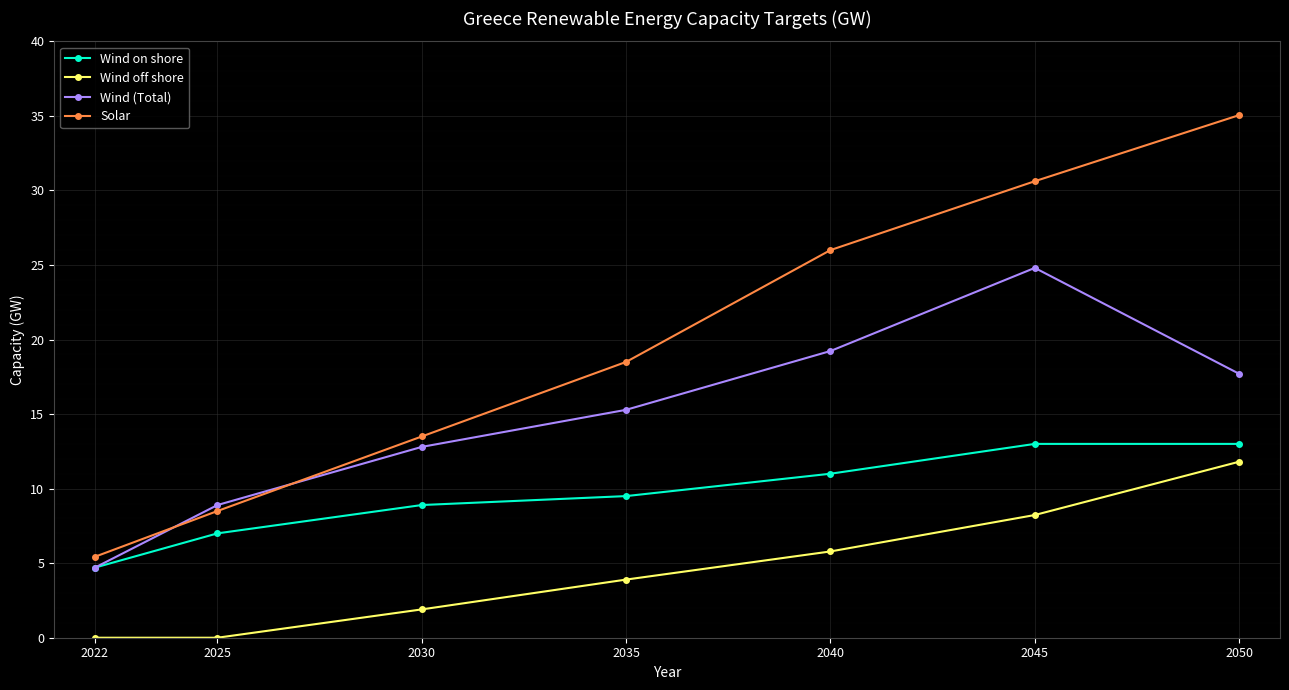

True or false: Solar and Wind on shore cross at least once.

False